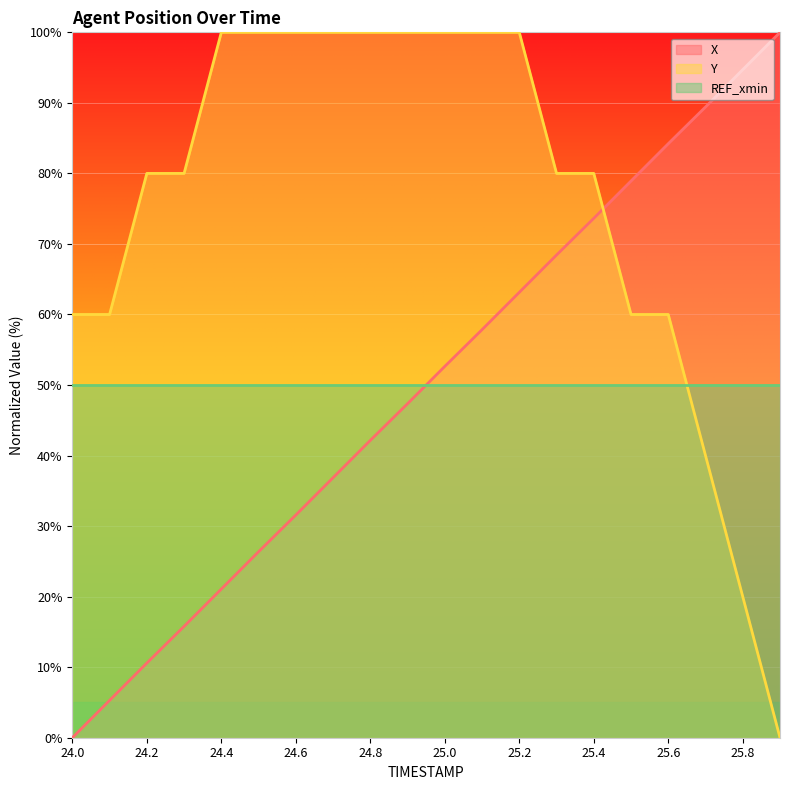

Rank the series at 24.8 from lowest to highest value.

X, REF_xmin, Y